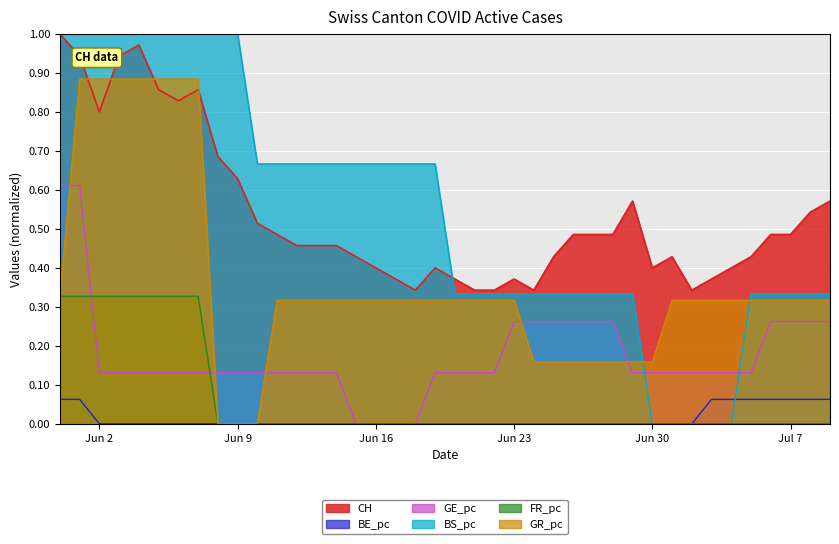

True or false: FR_pc and CH intersect in this chart.

False